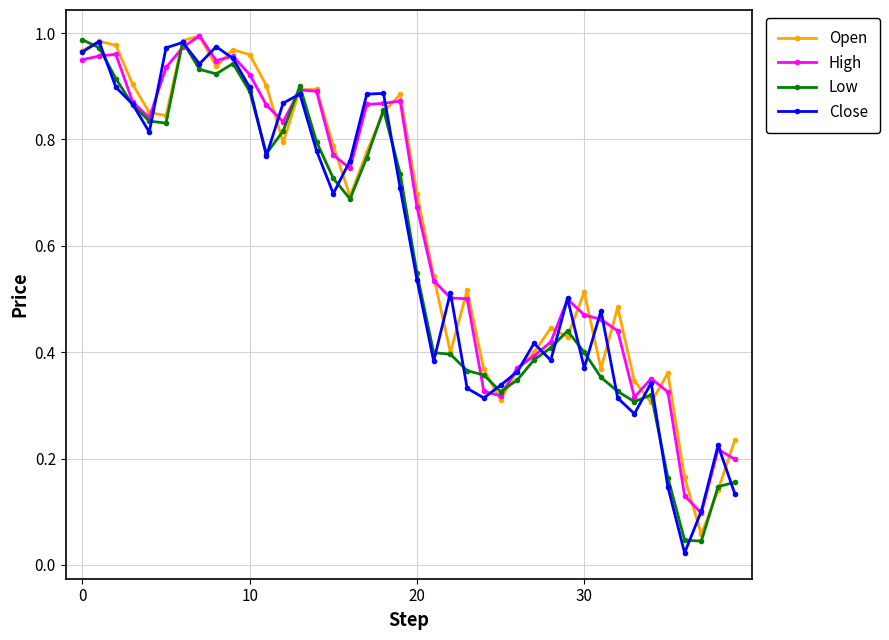

At how many categories does at least one series exceed 0?

40